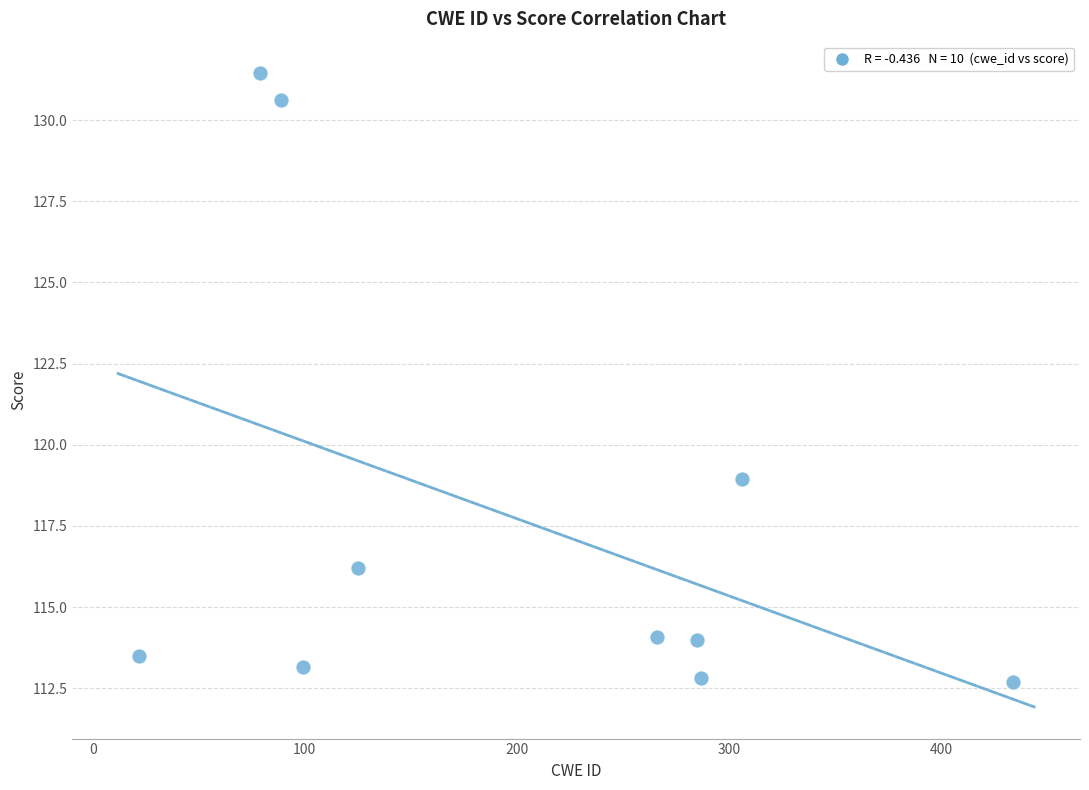

What is the range of Y values (max minus min)?

18.7